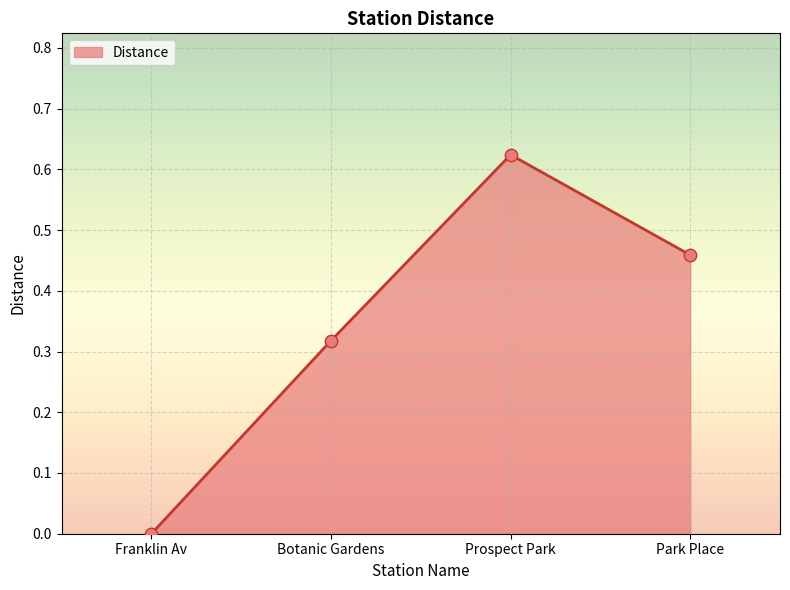

Between Prospect Park and Botanic Gardens, which is larger?

Prospect Park